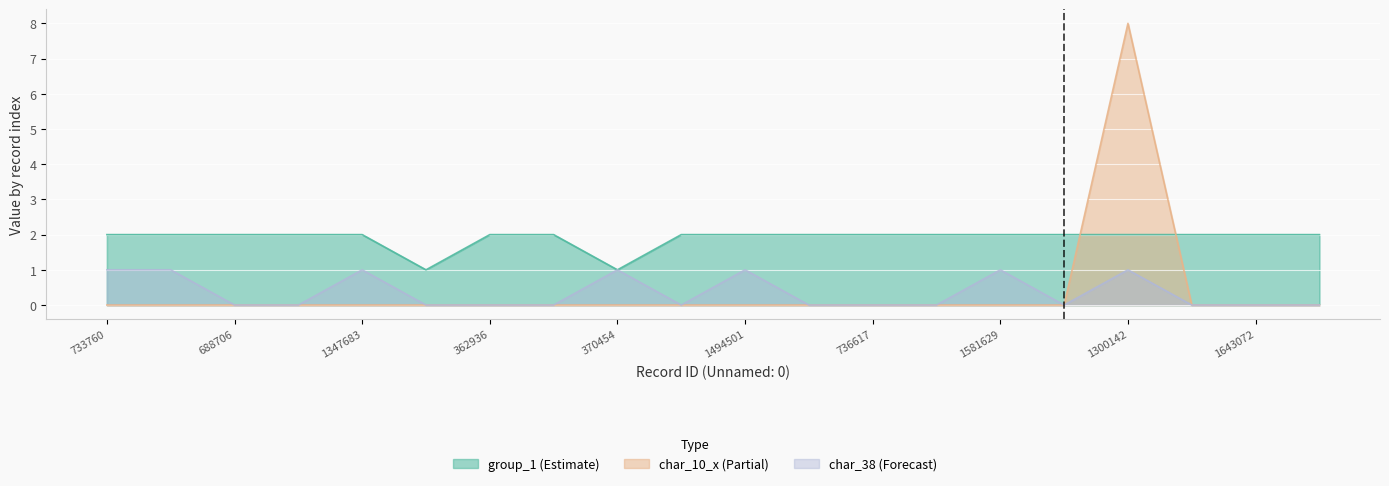

What is the sum of all char_38 values?

7